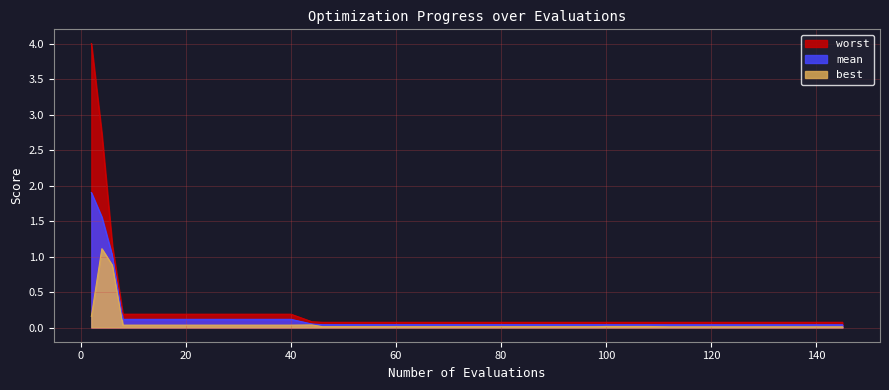

True or false: best and mean intersect in this chart.

False